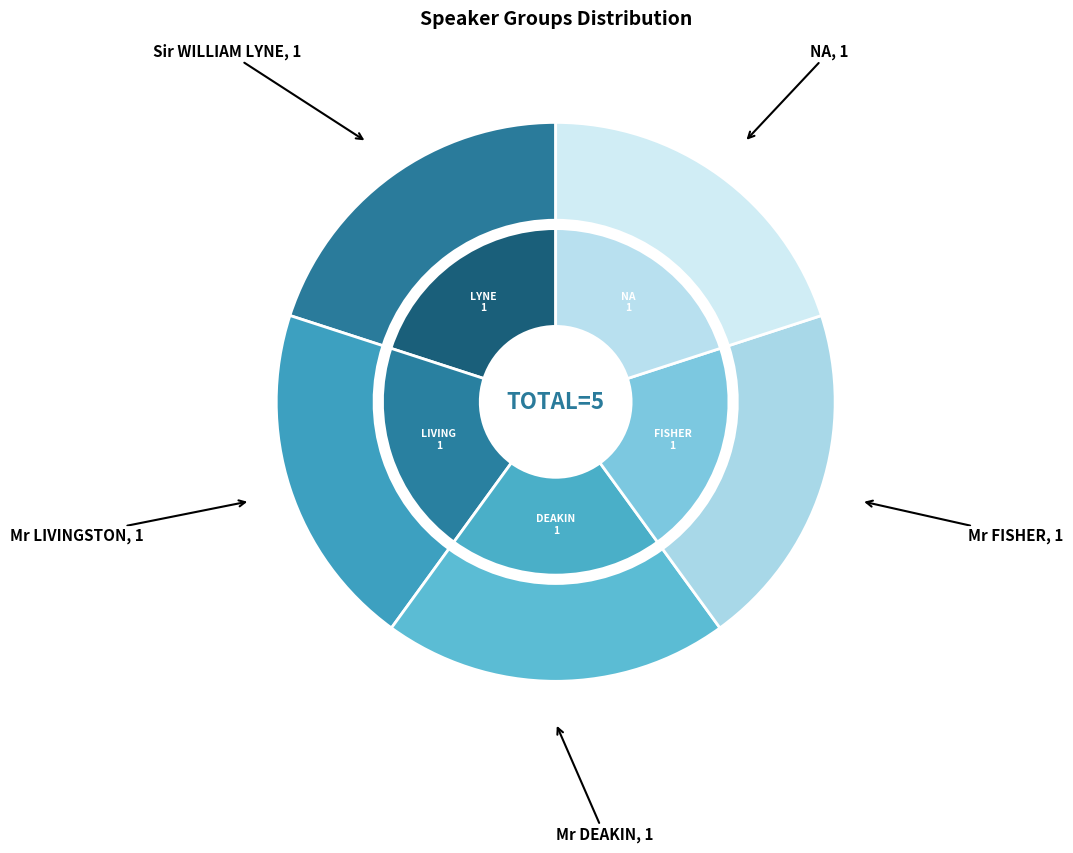

Which category has the smallest portion of the pie?

NA